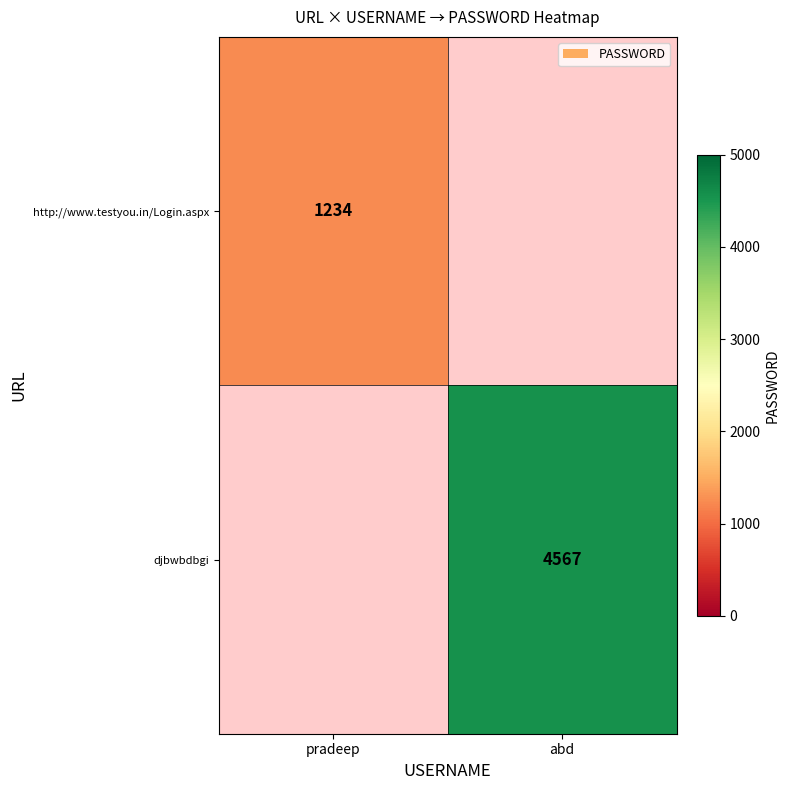

True or false: http://www.testyou.in/Login.aspx has a value of 544 at pradeep.

False